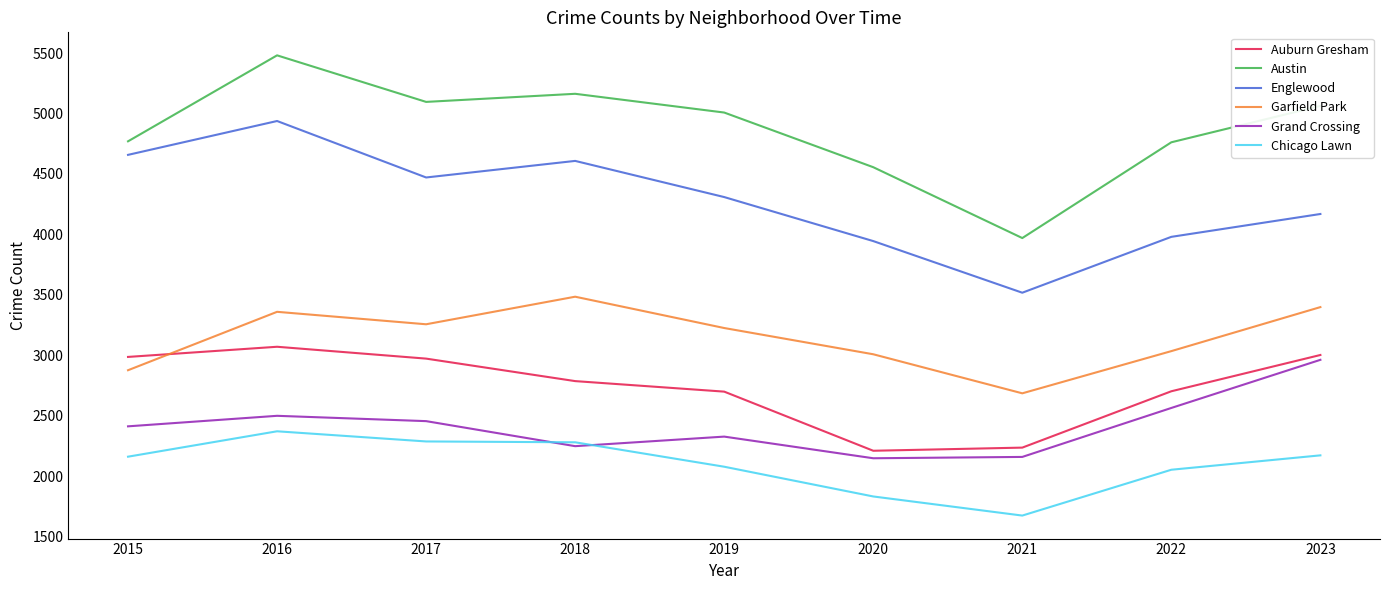

How many lines are shown in the chart?

6